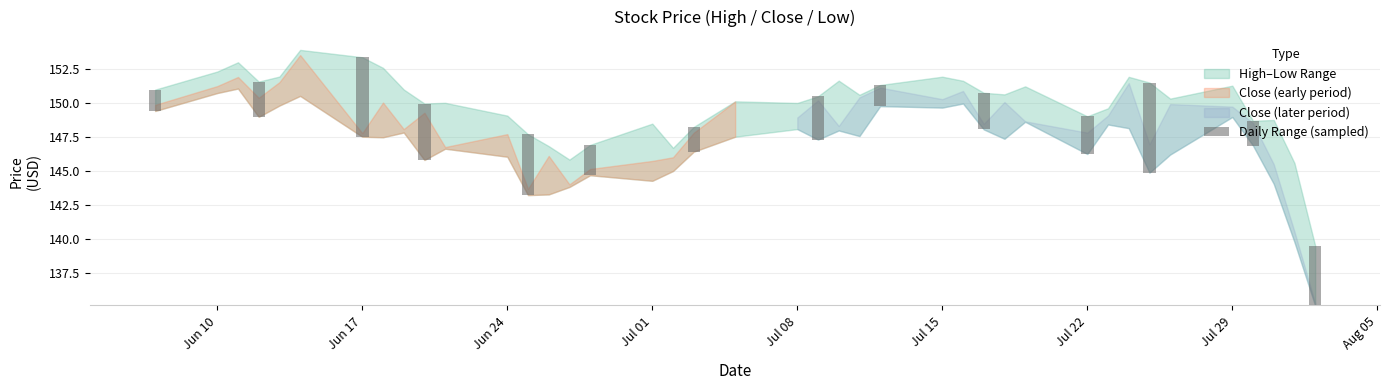

Reading right to left, list all the values displayed in this chart.

4.4	1.8	6.6	2.8	2.7	1.6	3.2	1.8	2.2	4.5	4.2	5.8	2.6	1.6